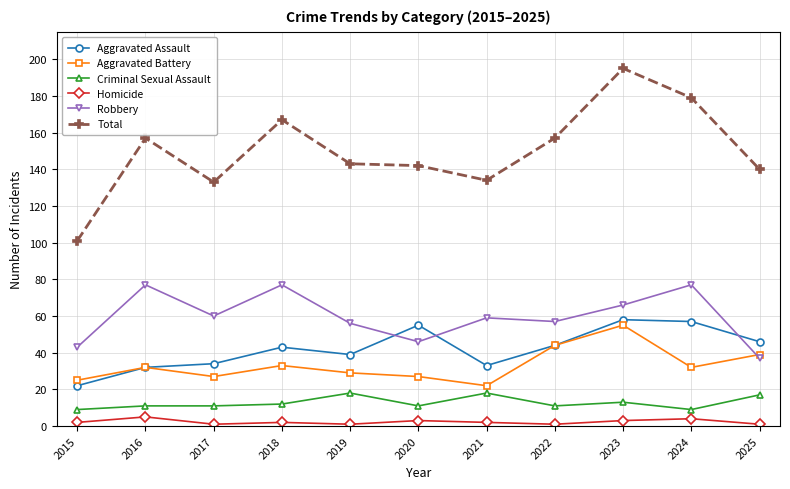

What is the greatest value displayed?

195